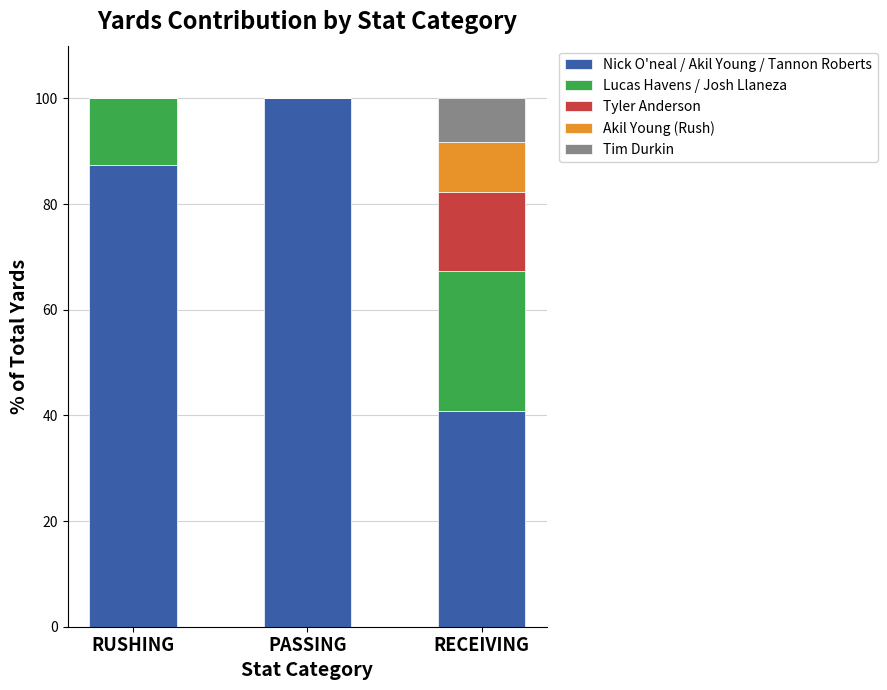

Reading left to right, what are the values for Nick O'neal / Akil Young / Tannon Roberts?

RUSHING=87.5	PASSING=100.0	RECEIVING=40.9